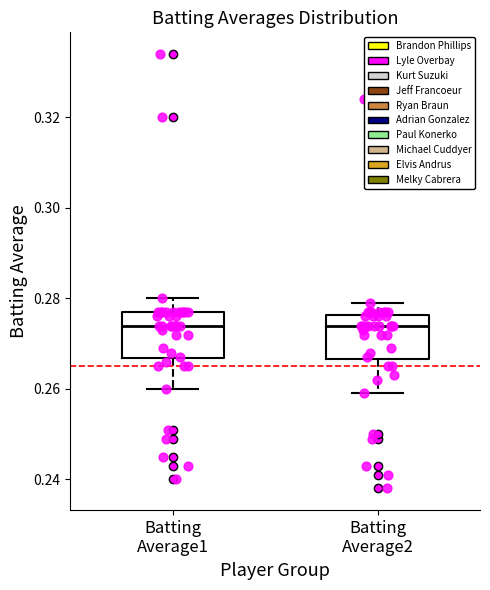

Reading left to right, read every box against the y-axis: the position of its median line, the range the box covers, and the ends of its whiskers. The values are not printed on the chart, so give them approximately, as read against the axis.

Batting Average1: median 0.274, box 0.266 to 0.278, whiskers 0.260 to 0.280
Batting Average2: median 0.274, box 0.266 to 0.276, whiskers 0.260 to 0.280